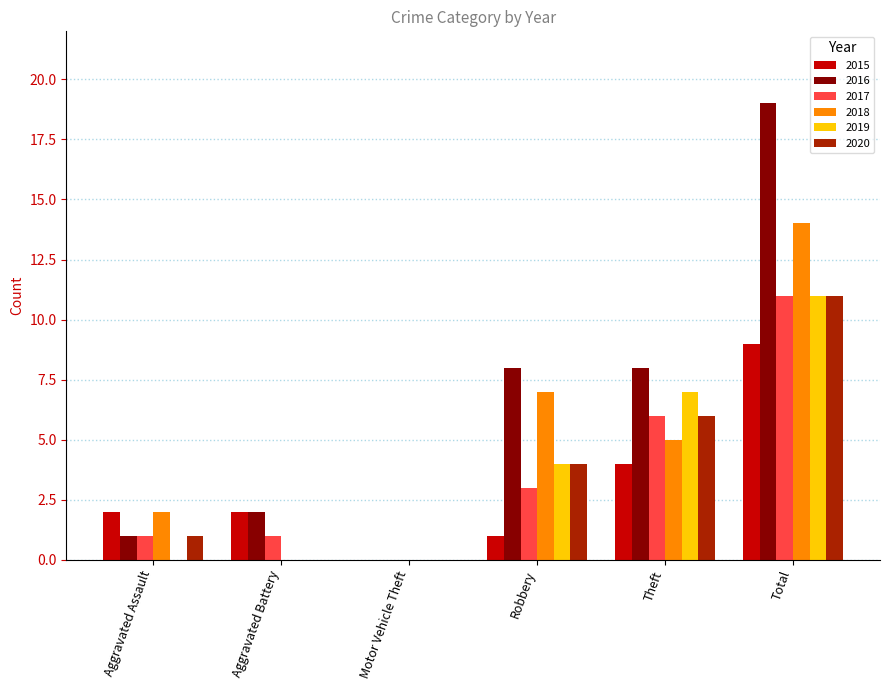

What is the sum of the 2019 values at Total and Motor Vehicle Theft?

11